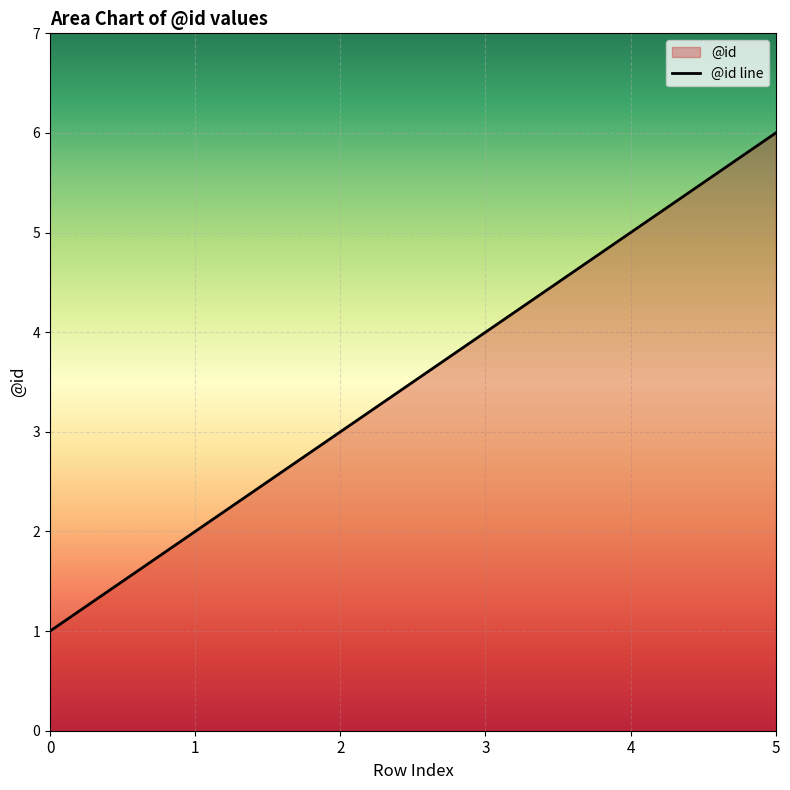

What is the sum of the values at 3 and 4?

9